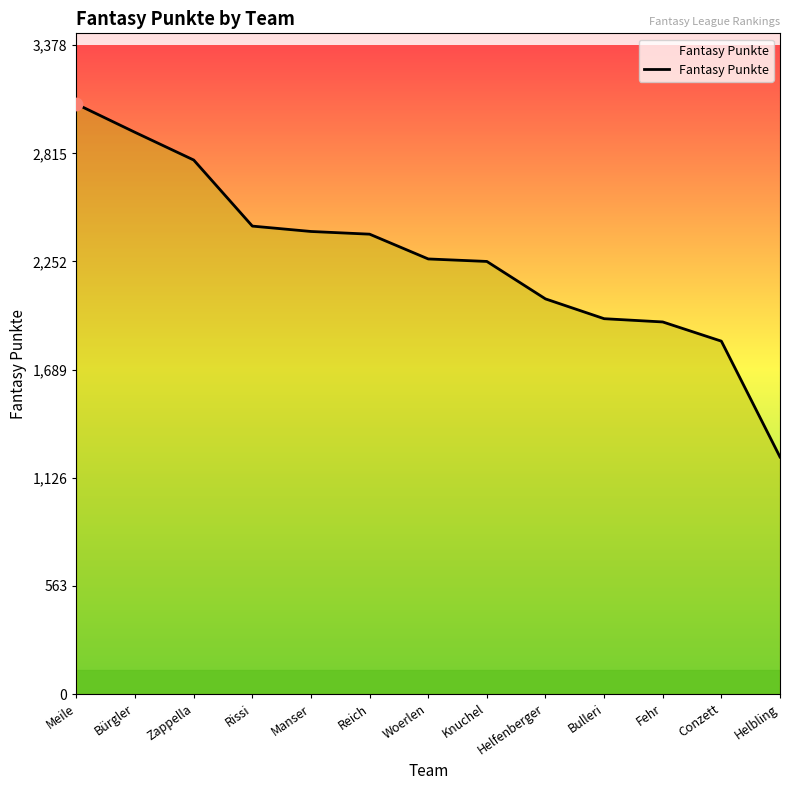

Which has a higher value, Bulleri or Reich?

Reich